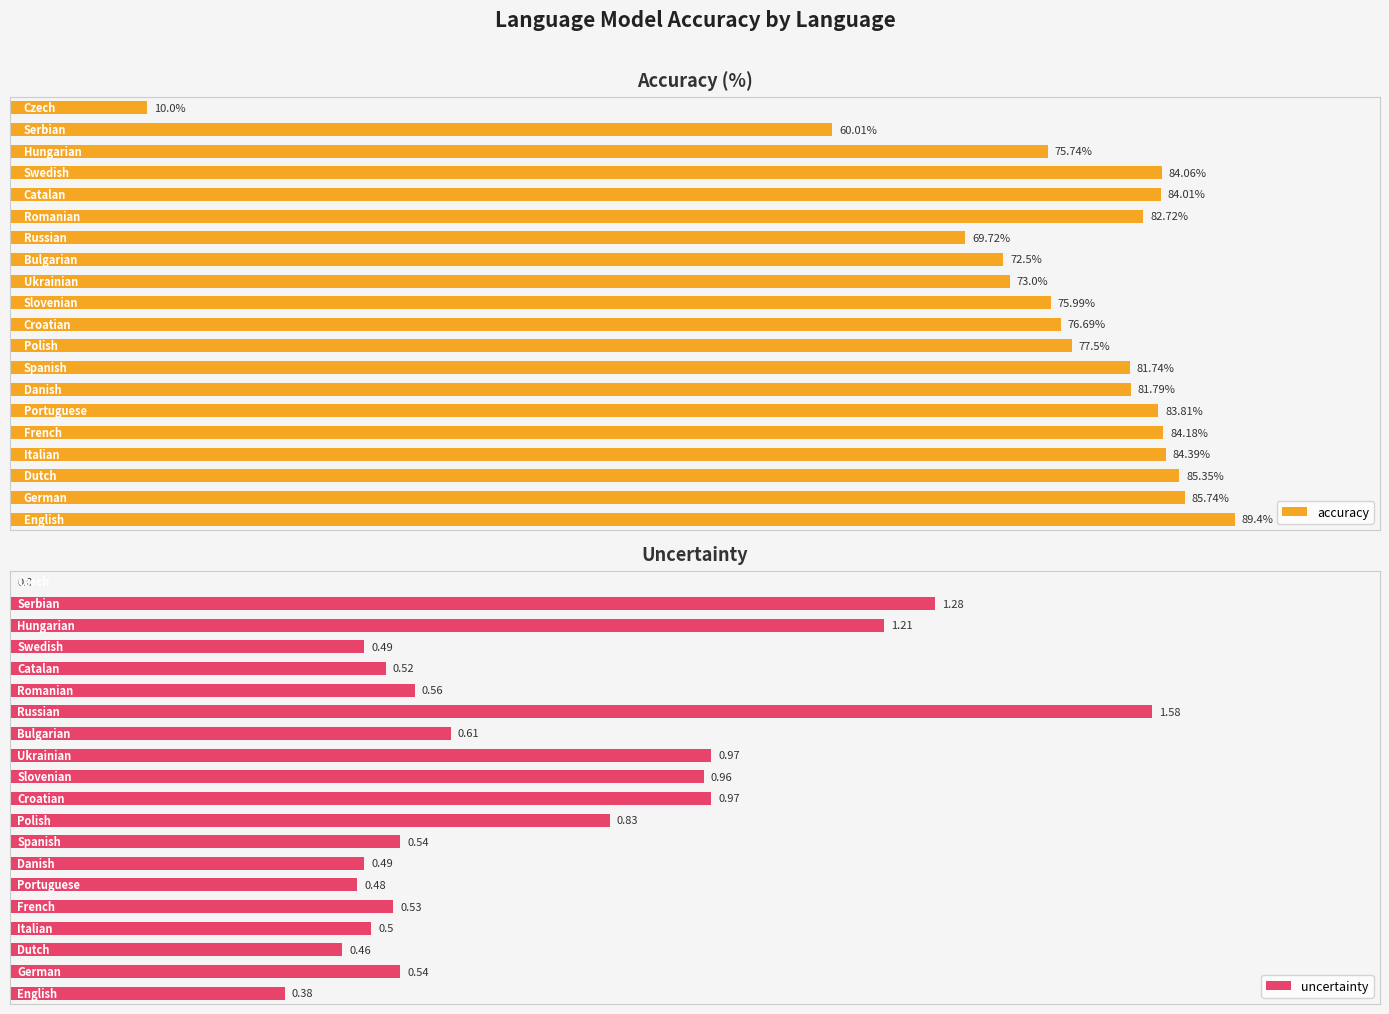

What is the difference between the maximum and minimum values in the accuracy series?

79.4